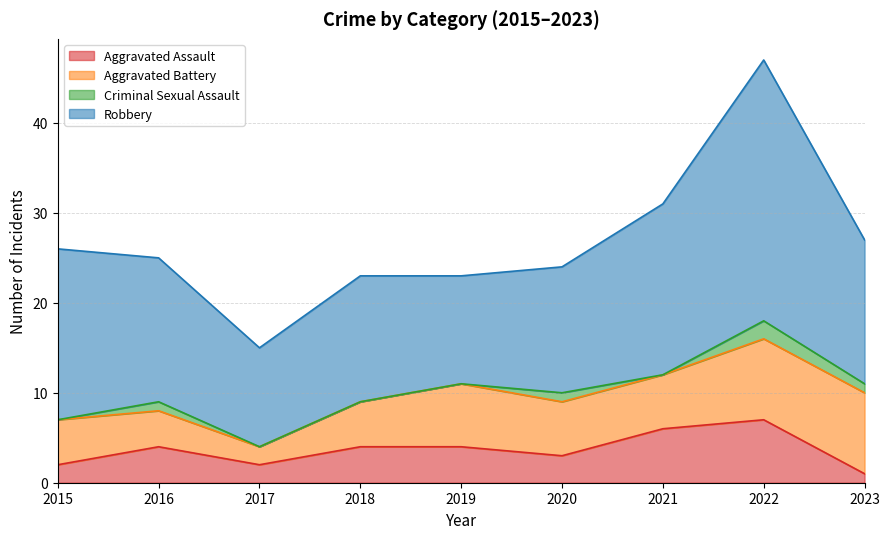

Between 2022 and 2023, which series saw the biggest shift?

Robbery